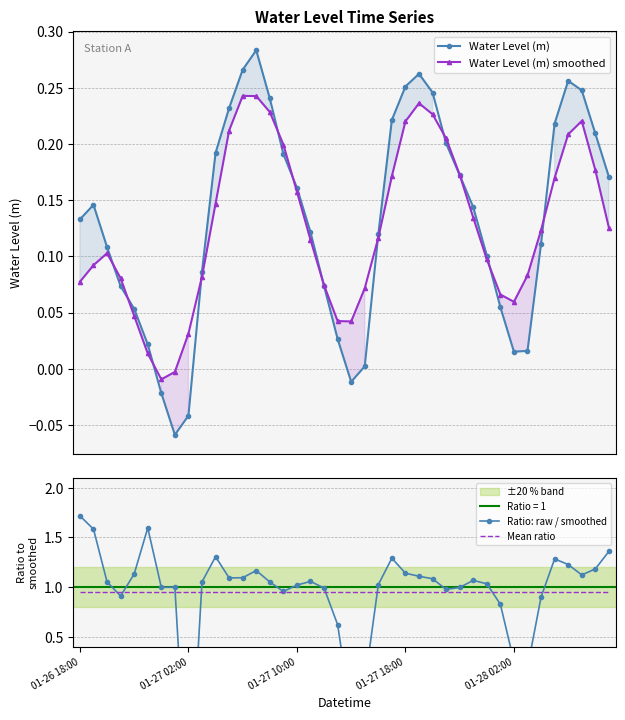

True or false: Mean ratio and Water Level (m) intersect in this chart.

False